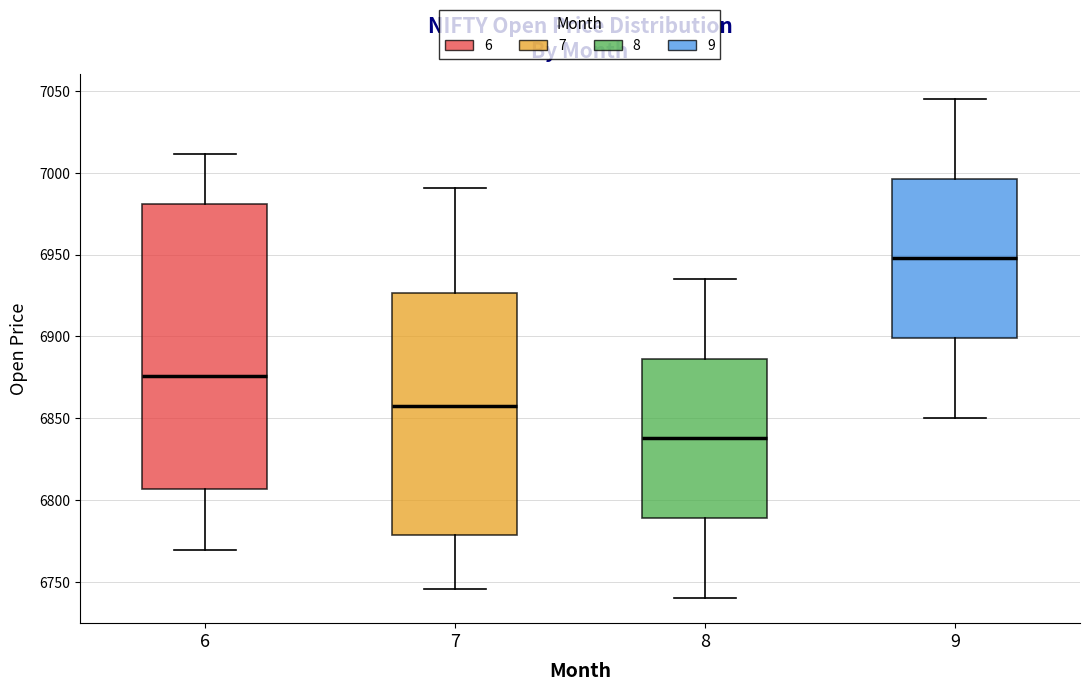

Which box's median line is the highest?

9